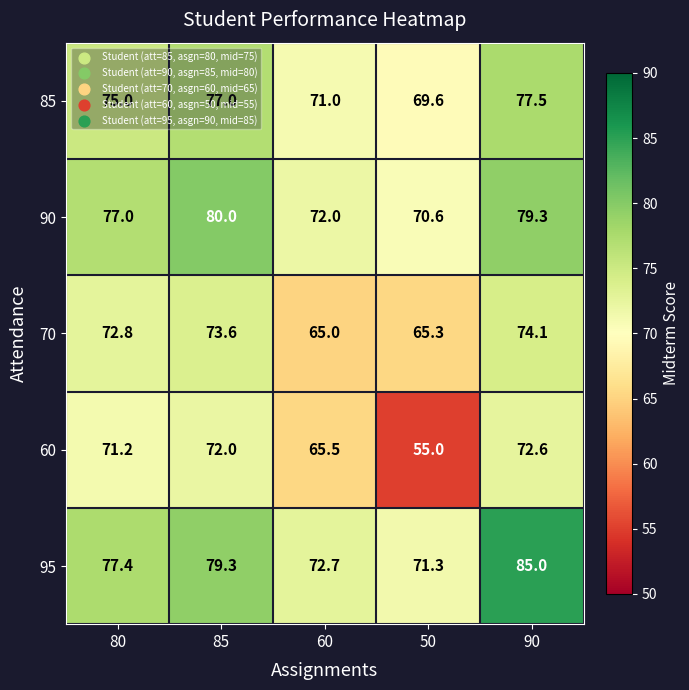

Which series has the largest total across all categories?

95